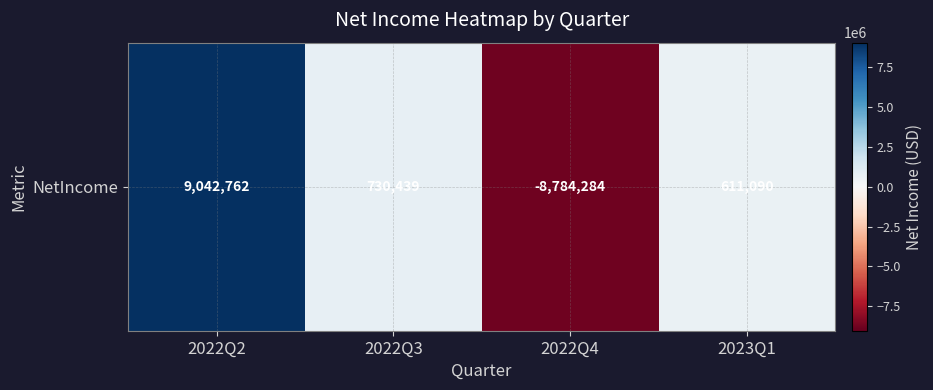

The chart shows a value of 9042762 at 2022Q2. True or false?

True